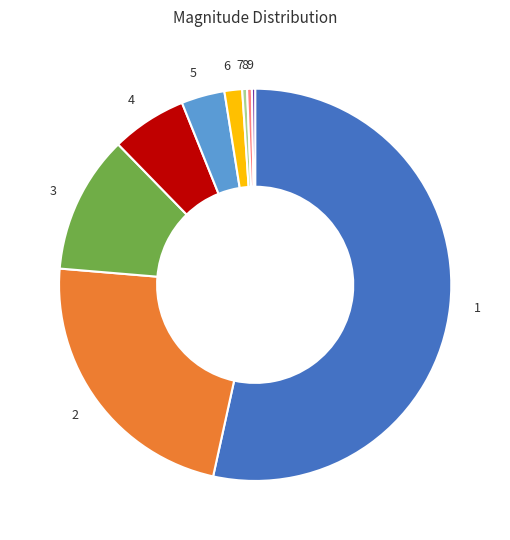

The 2 slice represents 23% of the pie. True or false?

True